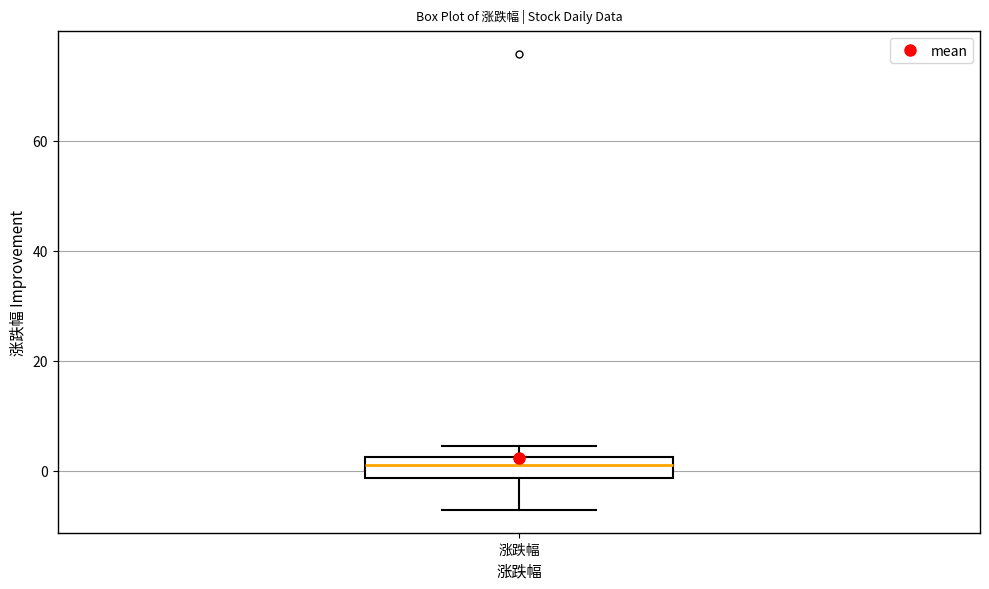

Where does the upper whisker of the box for 涨跌幅 end on the y-axis? The values are not printed on the chart, so give them approximately, as read against the axis.

4